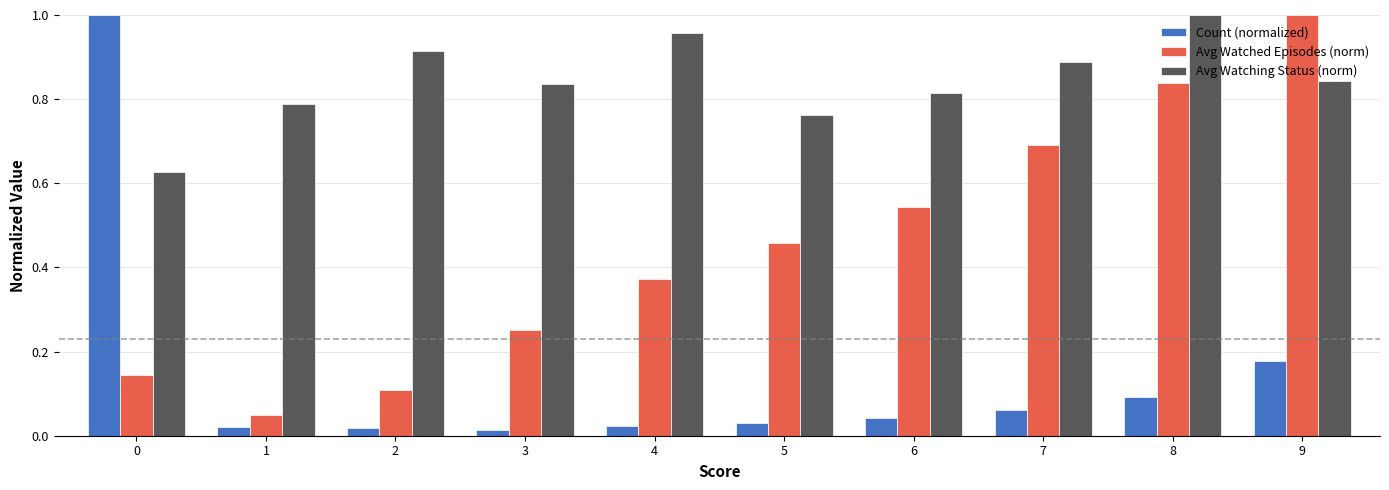

The Avg Watching Status (norm) series shows 1.3 at 5. True or false?

False